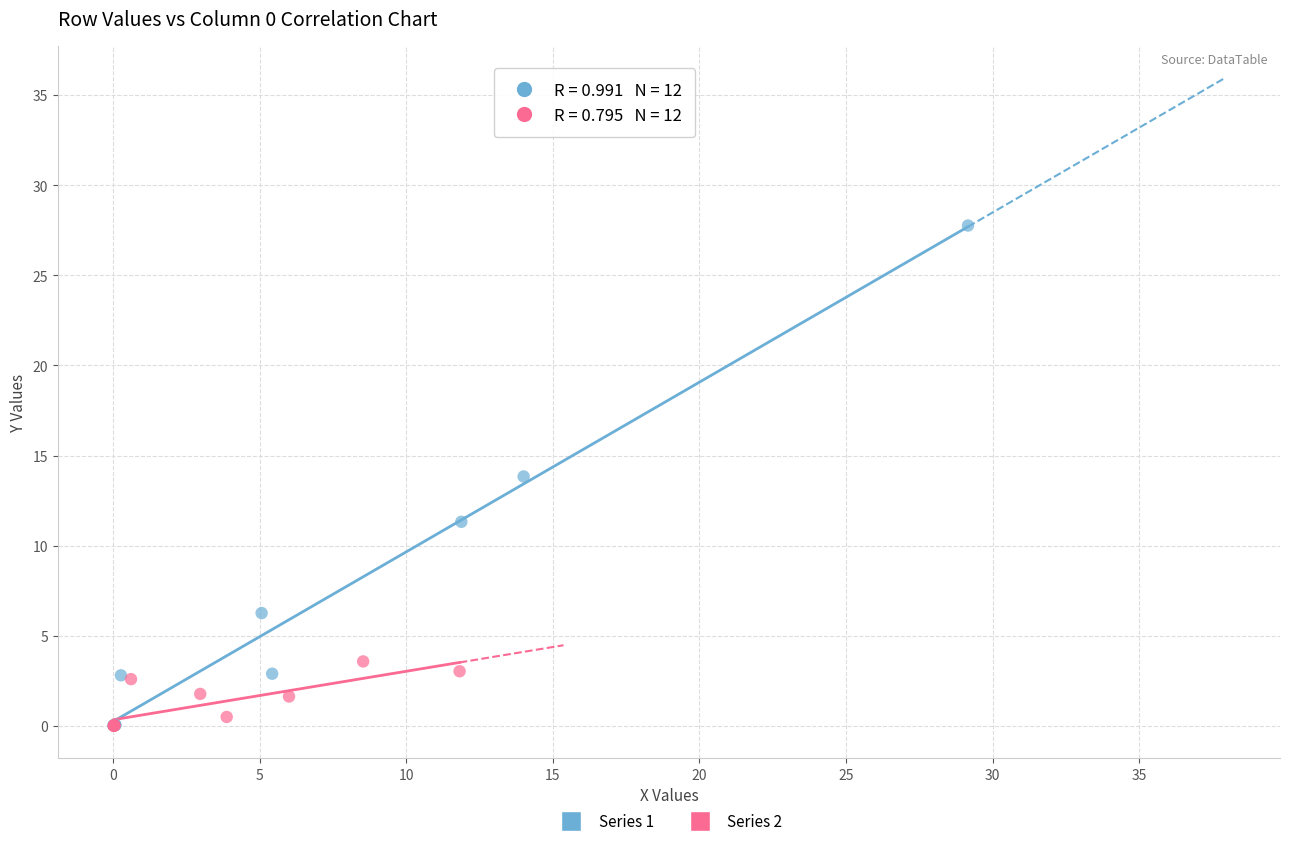

Which series has the largest Y range (max minus min)?

Series 1